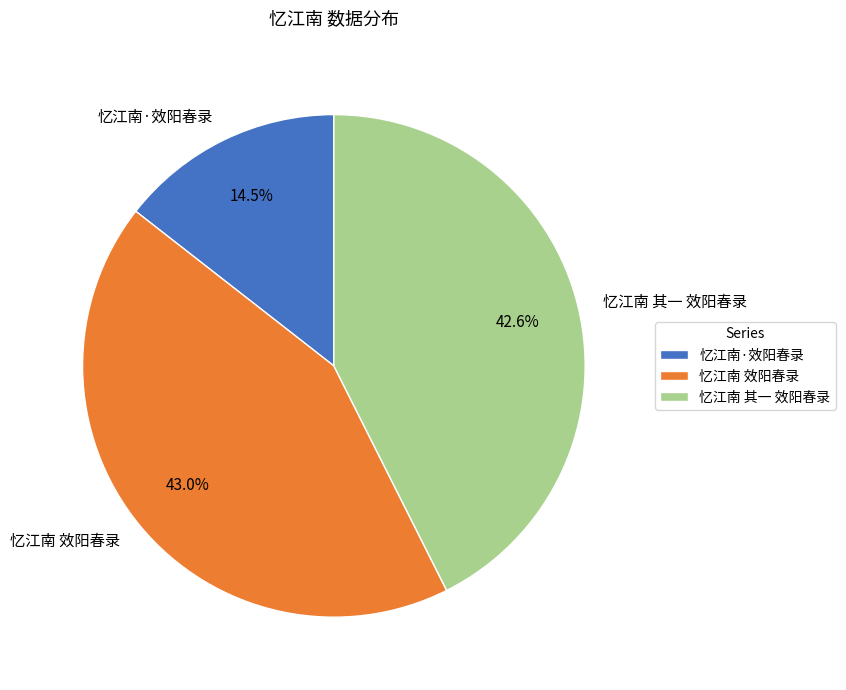

Which has a higher value, 忆江南 其一 效阳春录 or 忆江南·效阳春录?

忆江南 其一 效阳春录